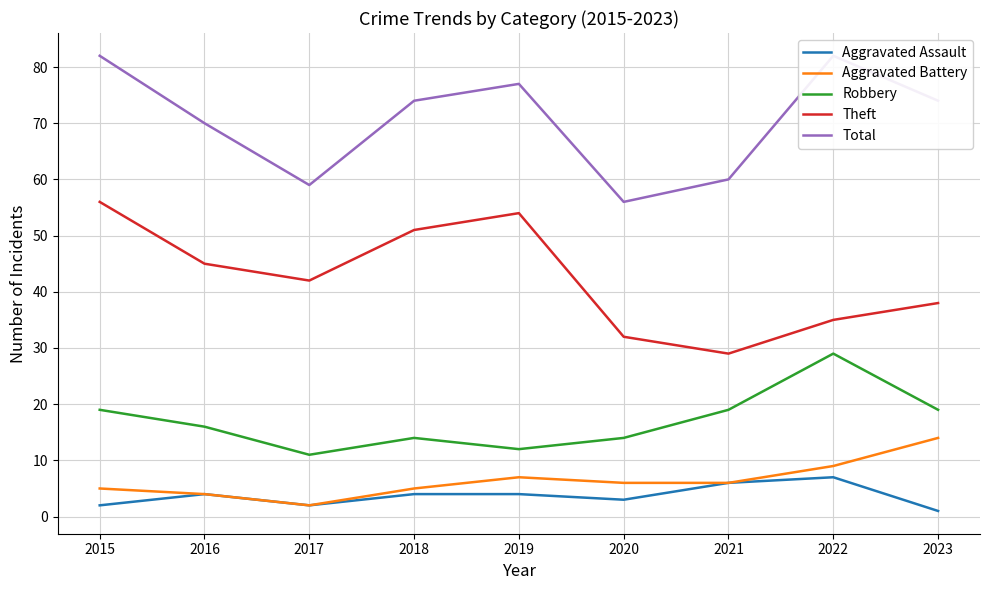

Read the Robbery value at 2019, to the nearest 10.

10